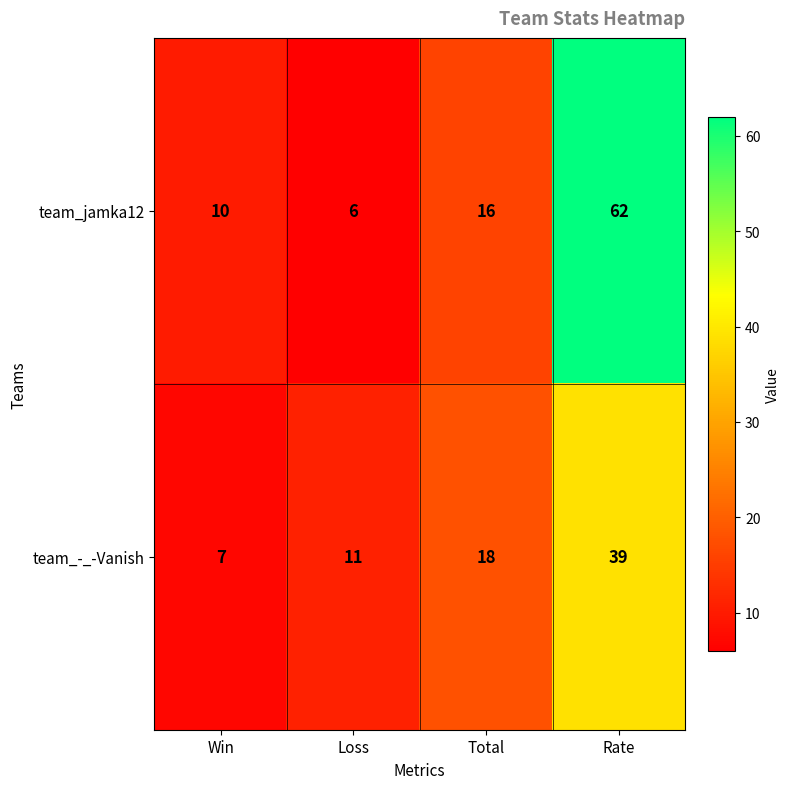

How many distinct data groups are displayed?

2